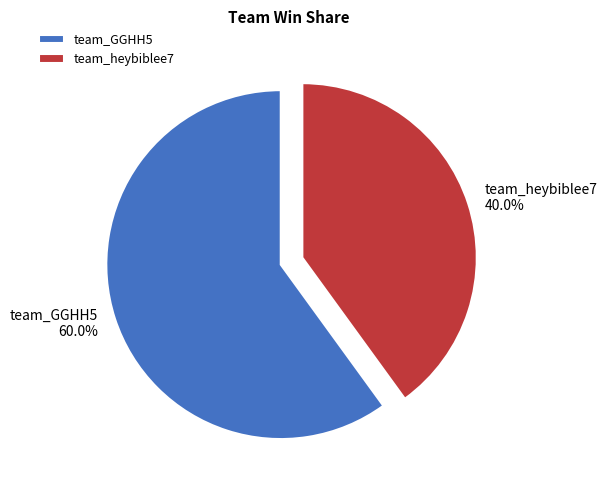

The team_heybiblee7 slice represents 40% of the pie. True or false?

True